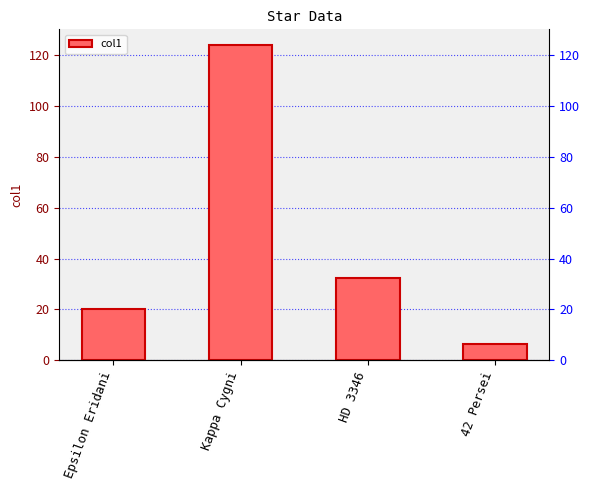

Rank the categories by value from highest to lowest.

Kappa Cygni, HD 3346, Epsilon Eridani, 42 Persei